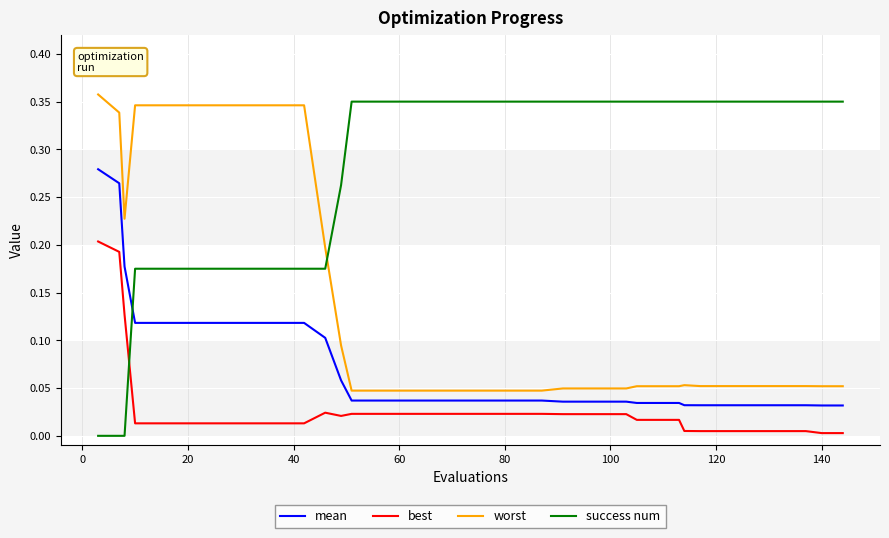

List the series in order of their overall mean, lowest first.

best, mean, worst, success num